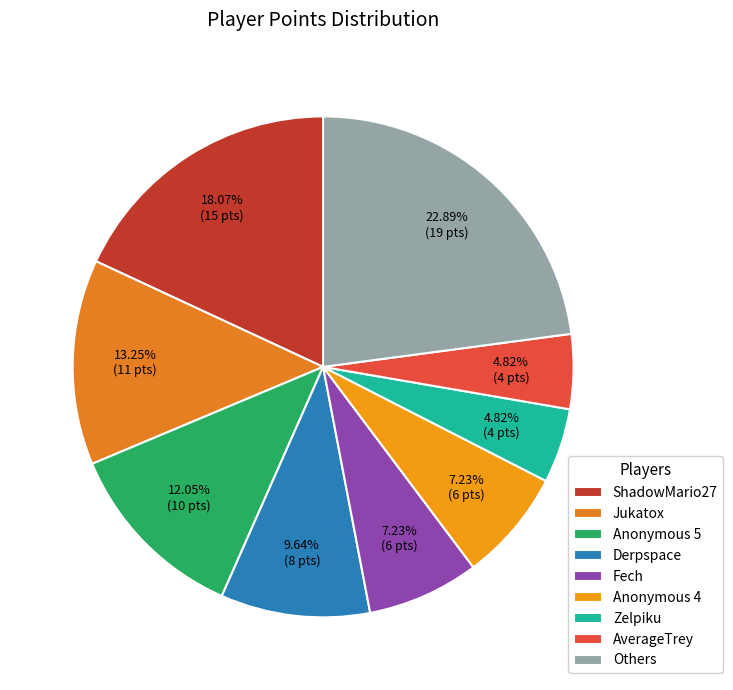

How many slices are in this pie chart?

9